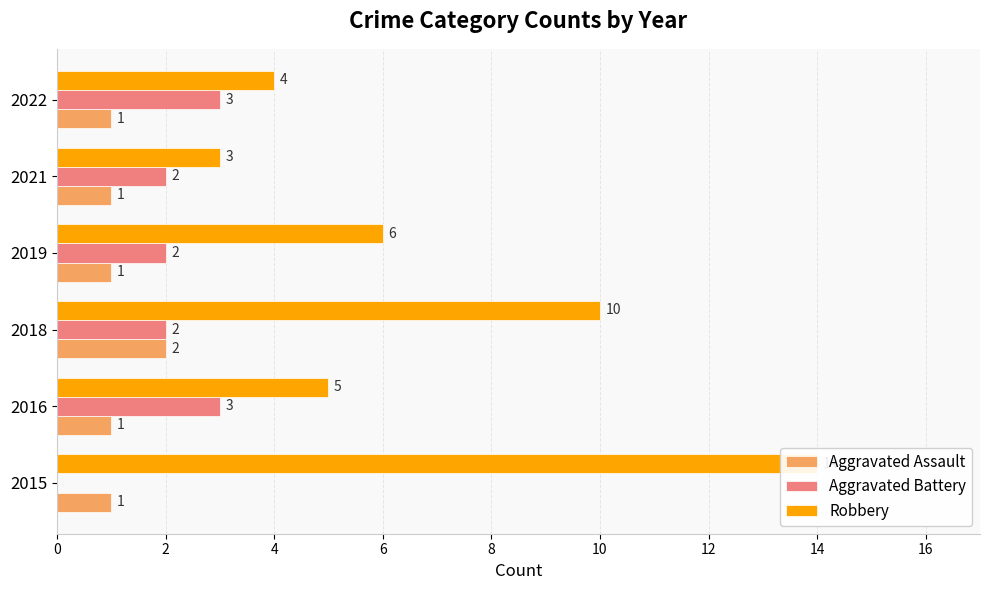

Reading left to right, extract all data points from this chart.

Aggravated Assault: 1	1	2	1	1	1
Aggravated Battery: 0	3	2	2	2	3
Robbery: 14	5	10	6	3	4